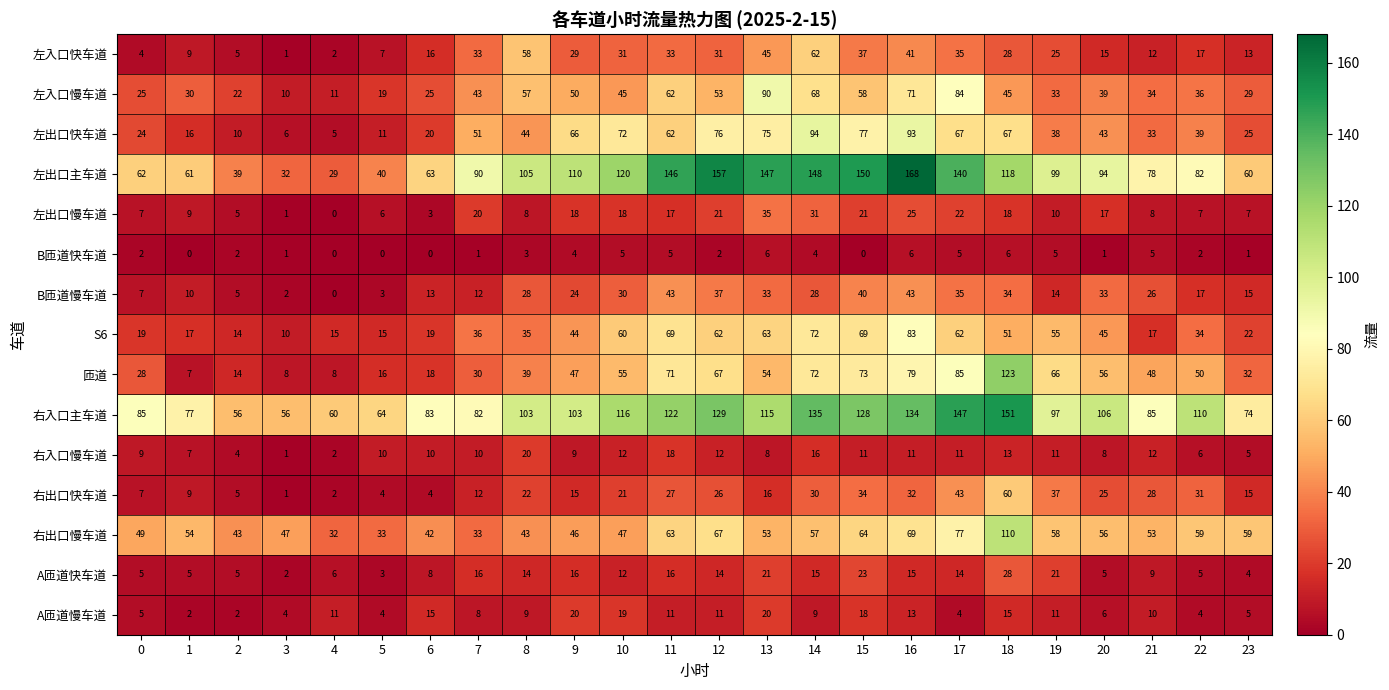

What is the spread (max minus min) of values at 0?

83